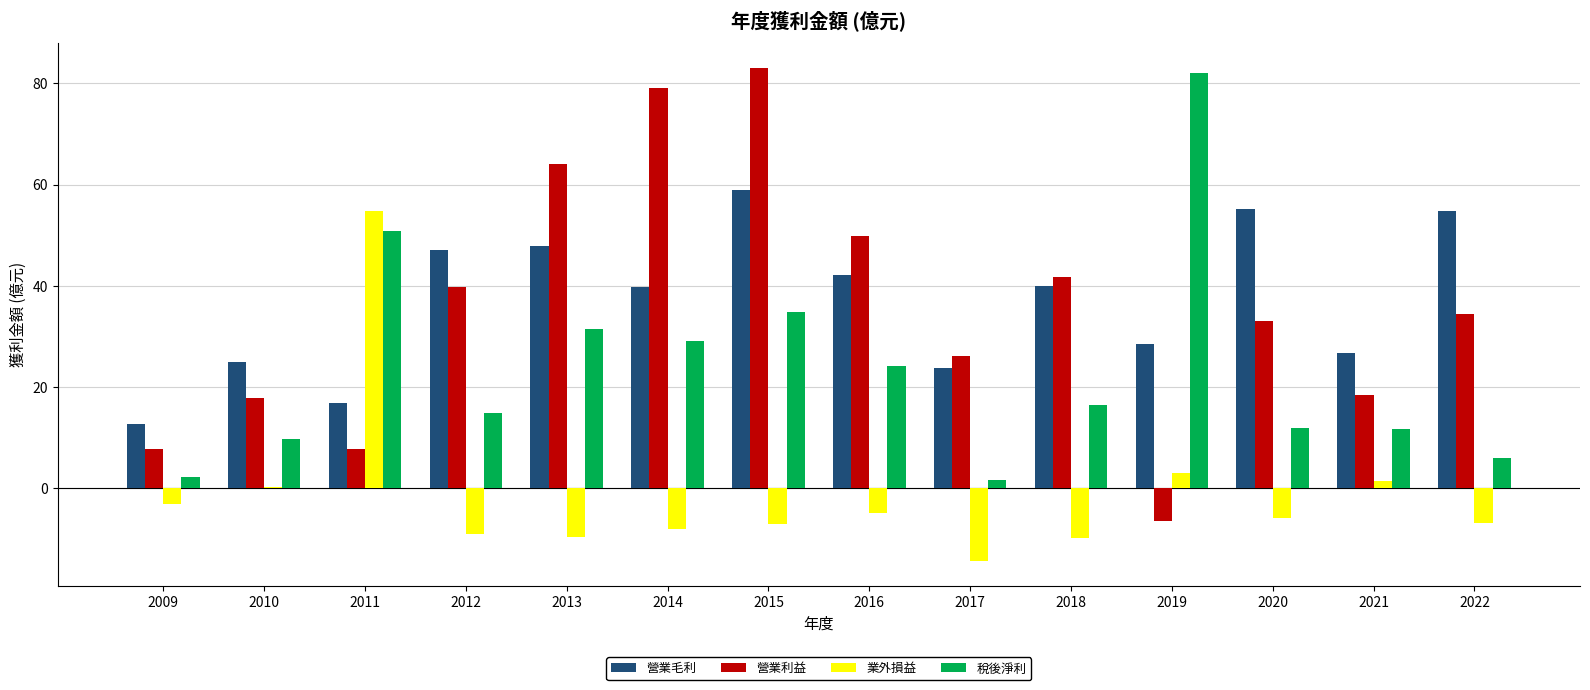

What is the sum of the 稅後淨利 values at 2014 and 2019?

111.1